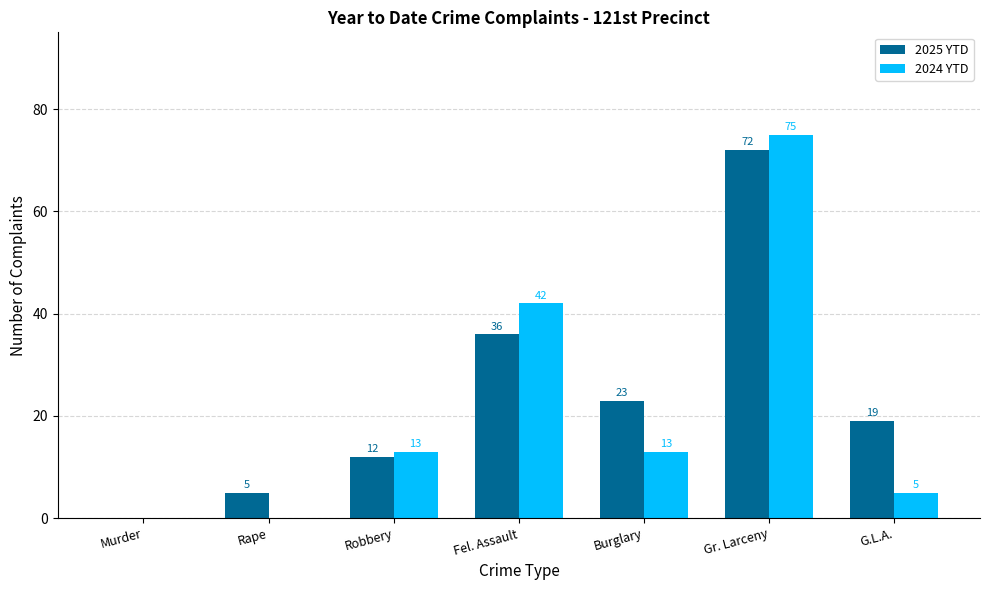

Reading left to right, what are all the values shown in this chart?

2025 YTD: 0	5	12	36	23	72	19
2024 YTD: 0	0	13	42	13	75	5